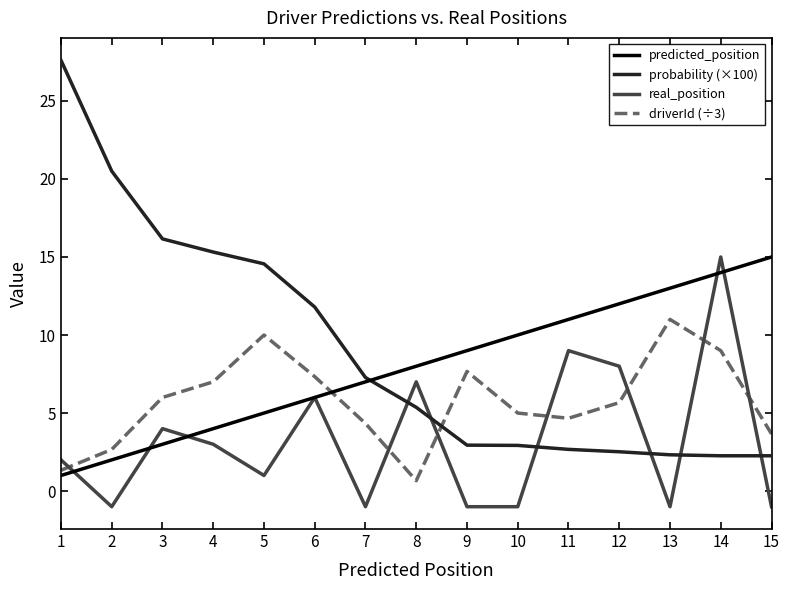

At which category is the sum across all series the highest?

14